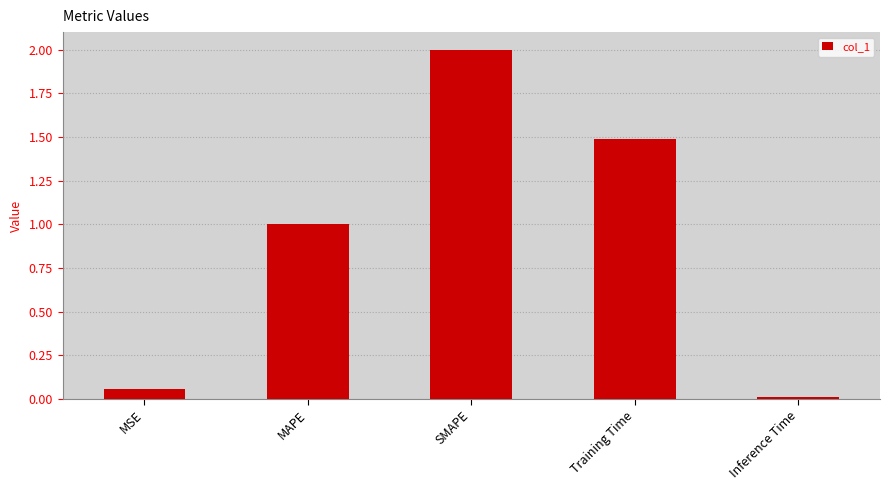

At which label is the value closest to 1?

MAPE